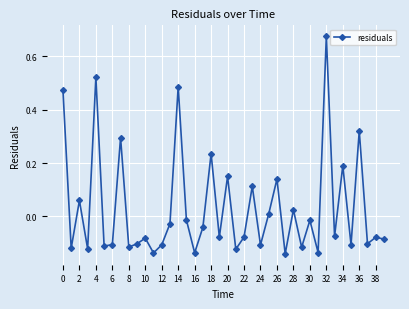

True or false: there are more than 2 points higher than both neighbors.

True